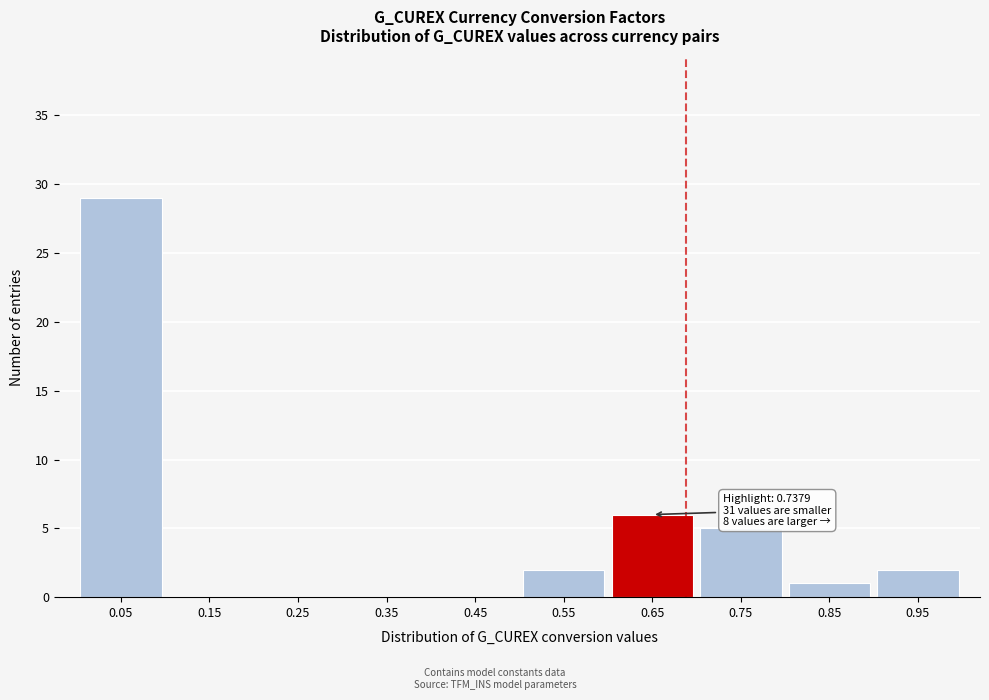

Reading left to right, transcribe all the data shown in this chart.

0.05=29	0.15=0	0.25=0	0.35=0	0.45=0	0.55=2	0.65=6	0.75=5	0.85=1	0.95=2